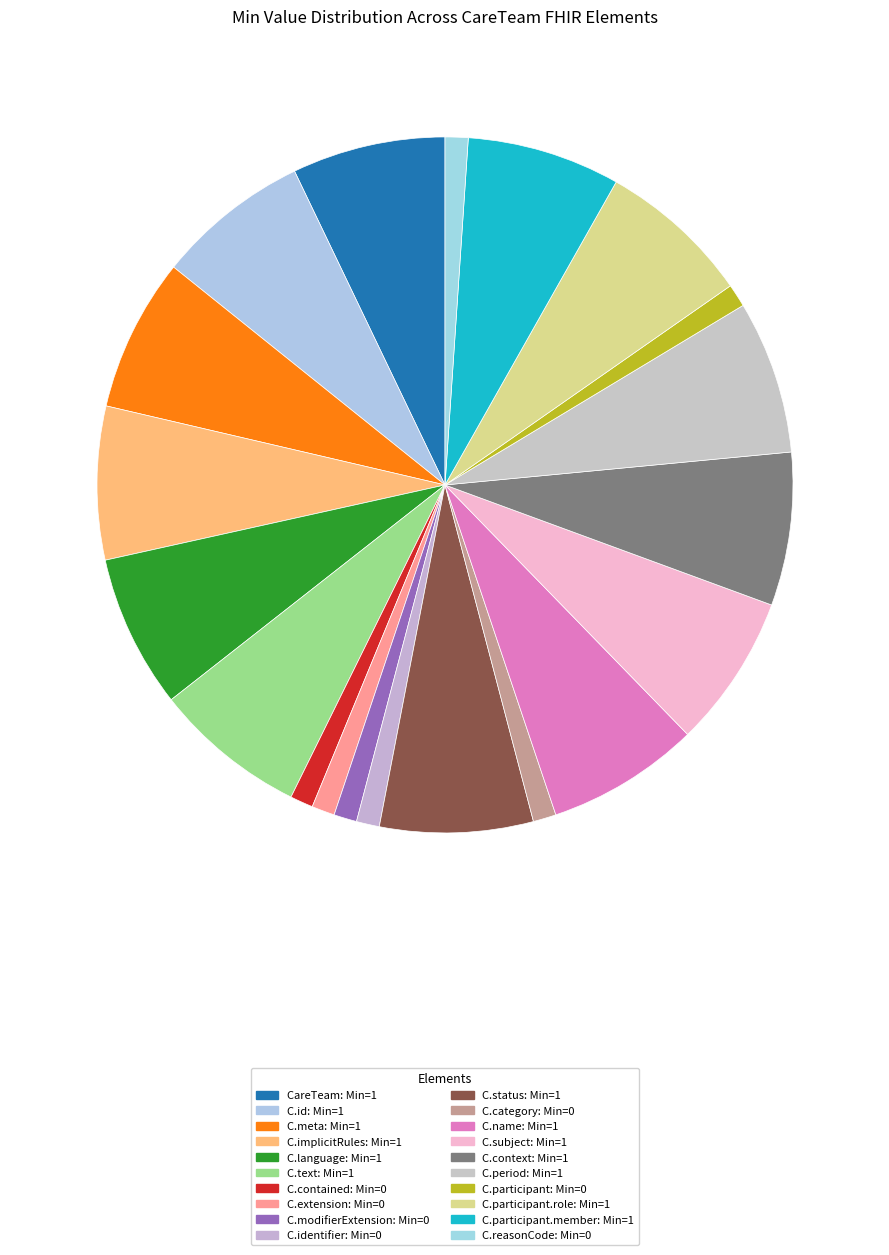

Count the number of slices in the pie.

20